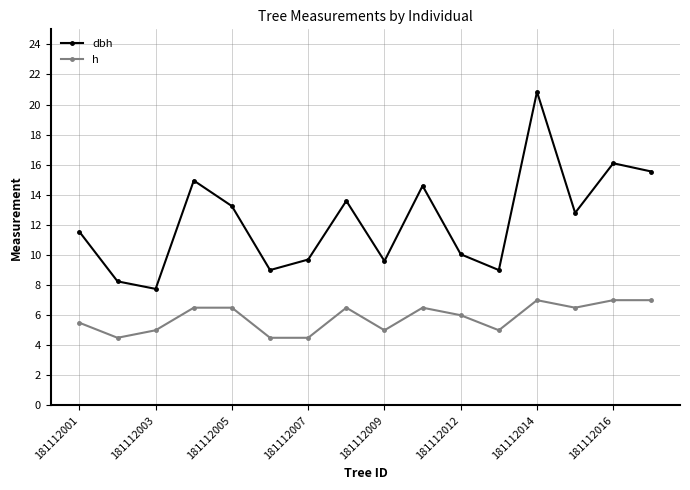

What is the difference between the maximum and minimum values in the h series?

2.5